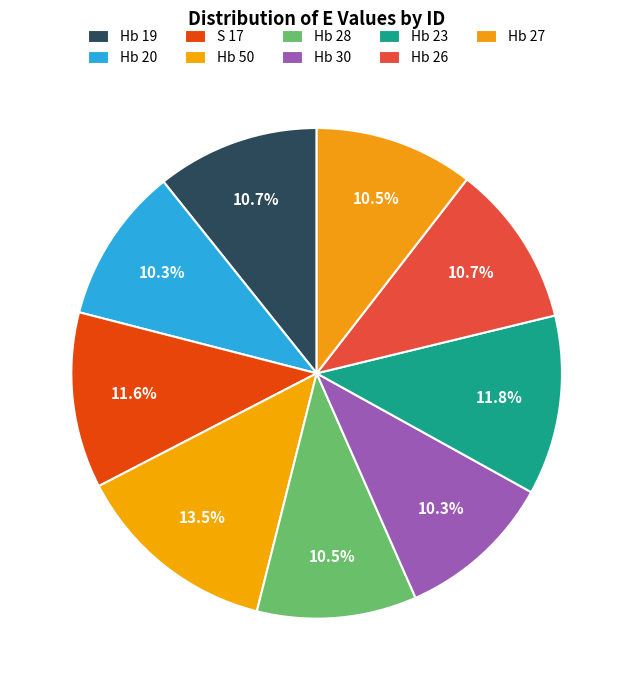

To the nearest percent, what percentage of the pie is Hb 50?

13%